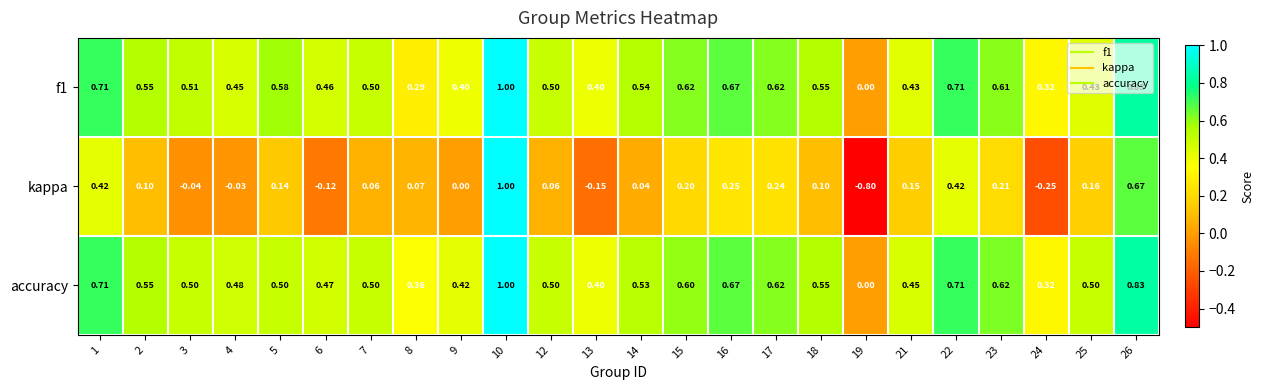

Which series has the largest total across all categories?

accuracy